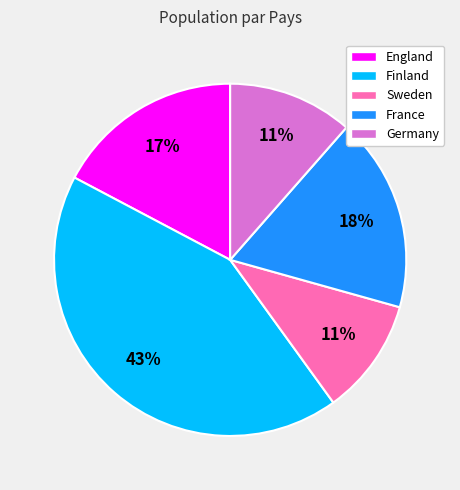

To the nearest percent, what is the average slice percentage?

20%